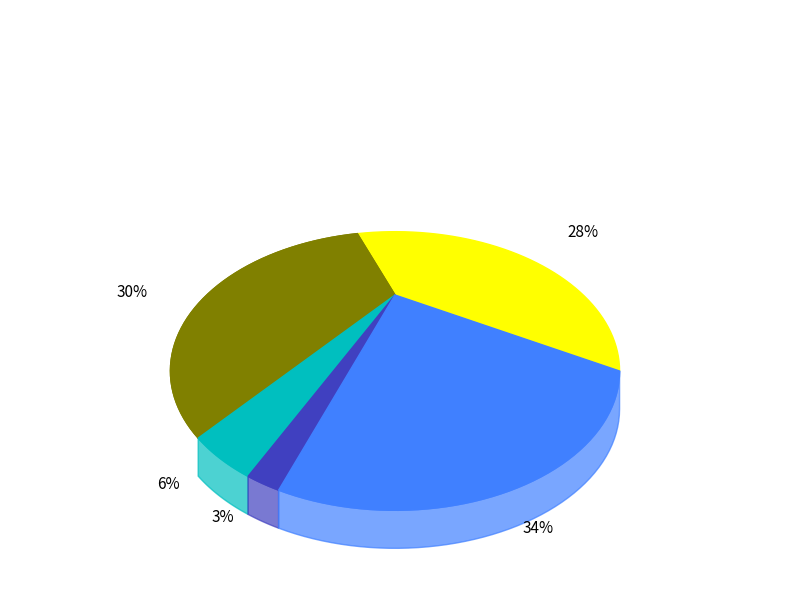

The Homicide slice represents 9% of the pie. True or false?

False